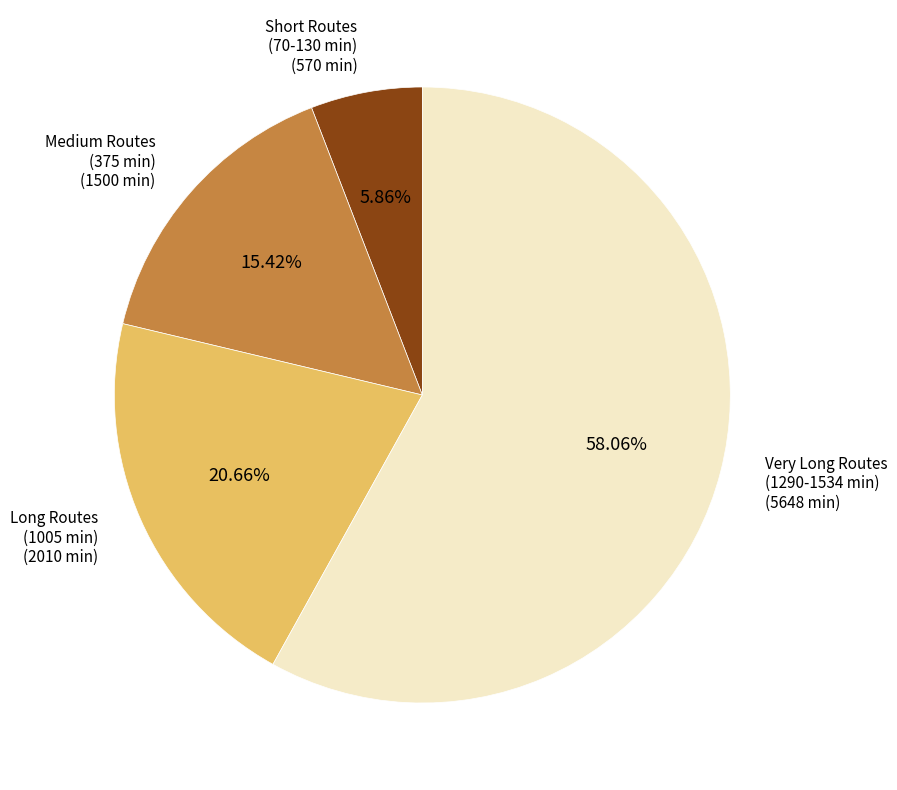

Is there any slice that represents more than half of the pie?

Yes